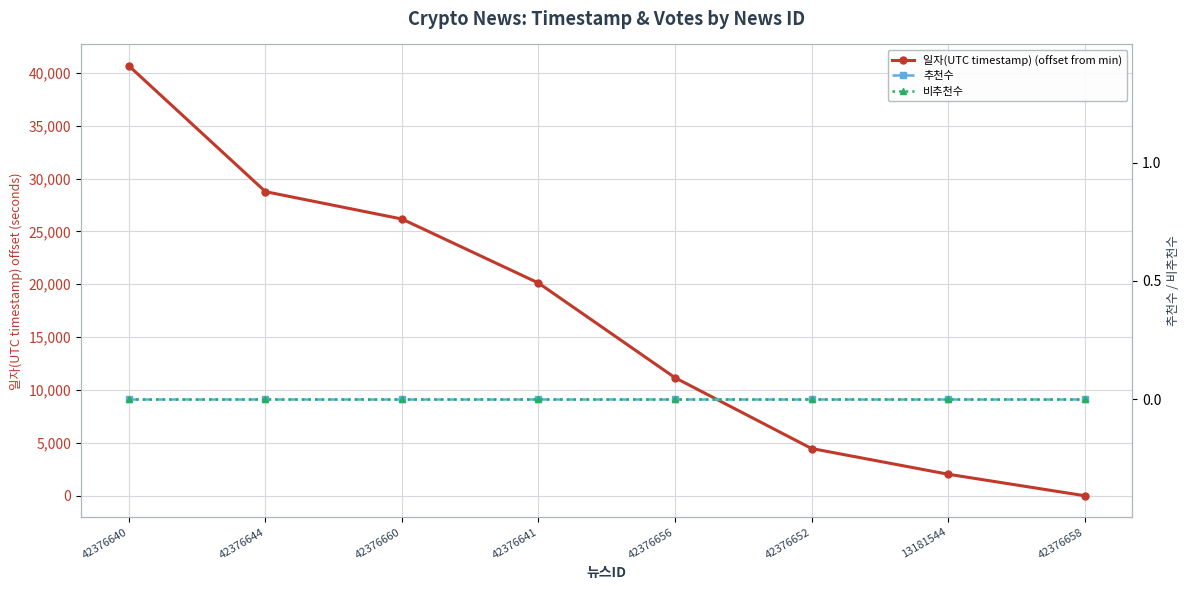

List the labels in order of 비추천수 value, largest first.

42376640, 42376644, 42376660, 42376641, 42376656, 42376652, 13181544, 42376658